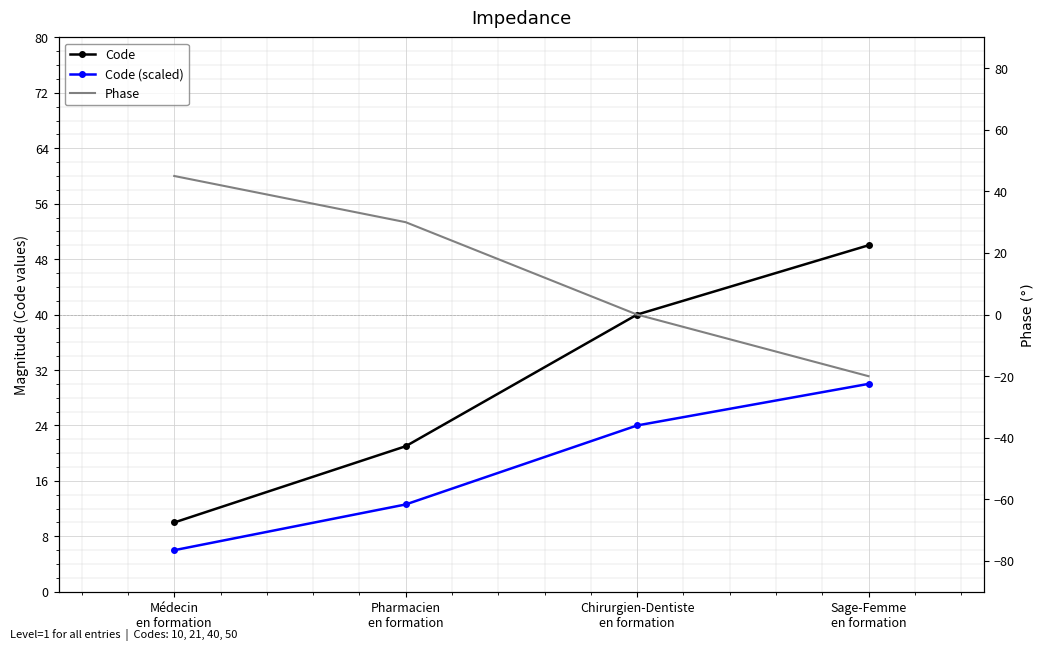

At how many categories does at least one series exceed 31?

3